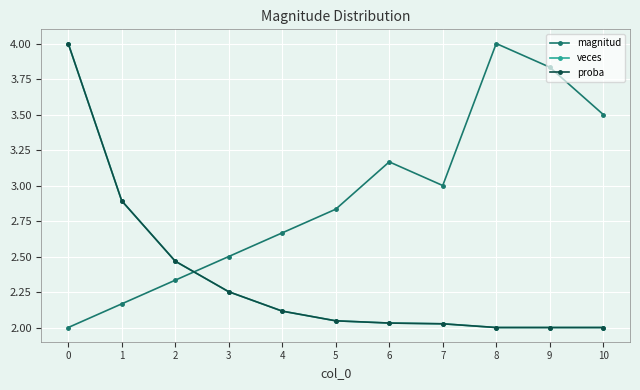

True or false: proba and veces intersect in this chart.

False